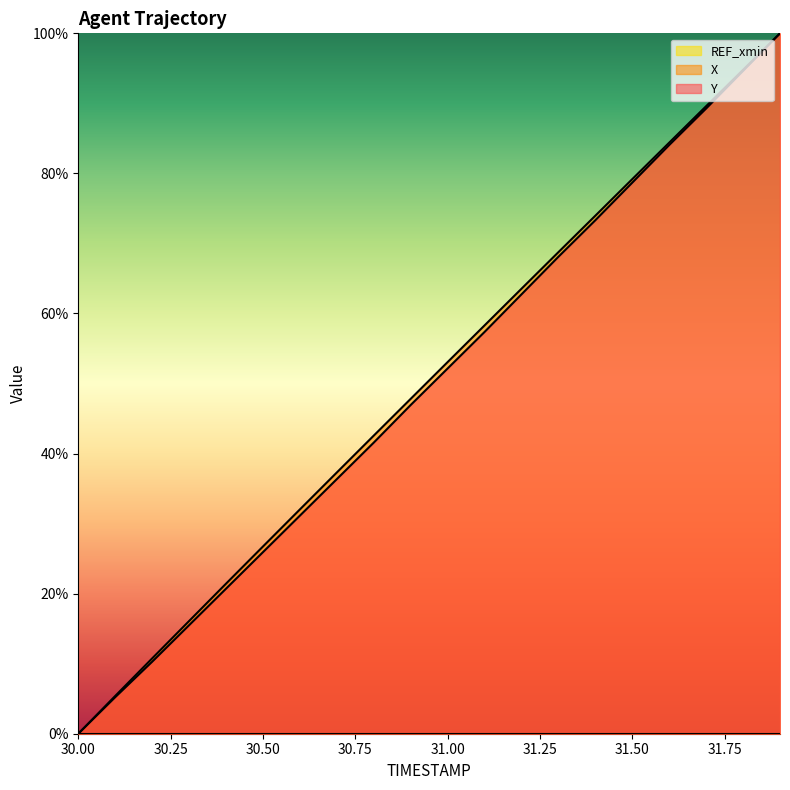

Count the number of data series in this chart.

3